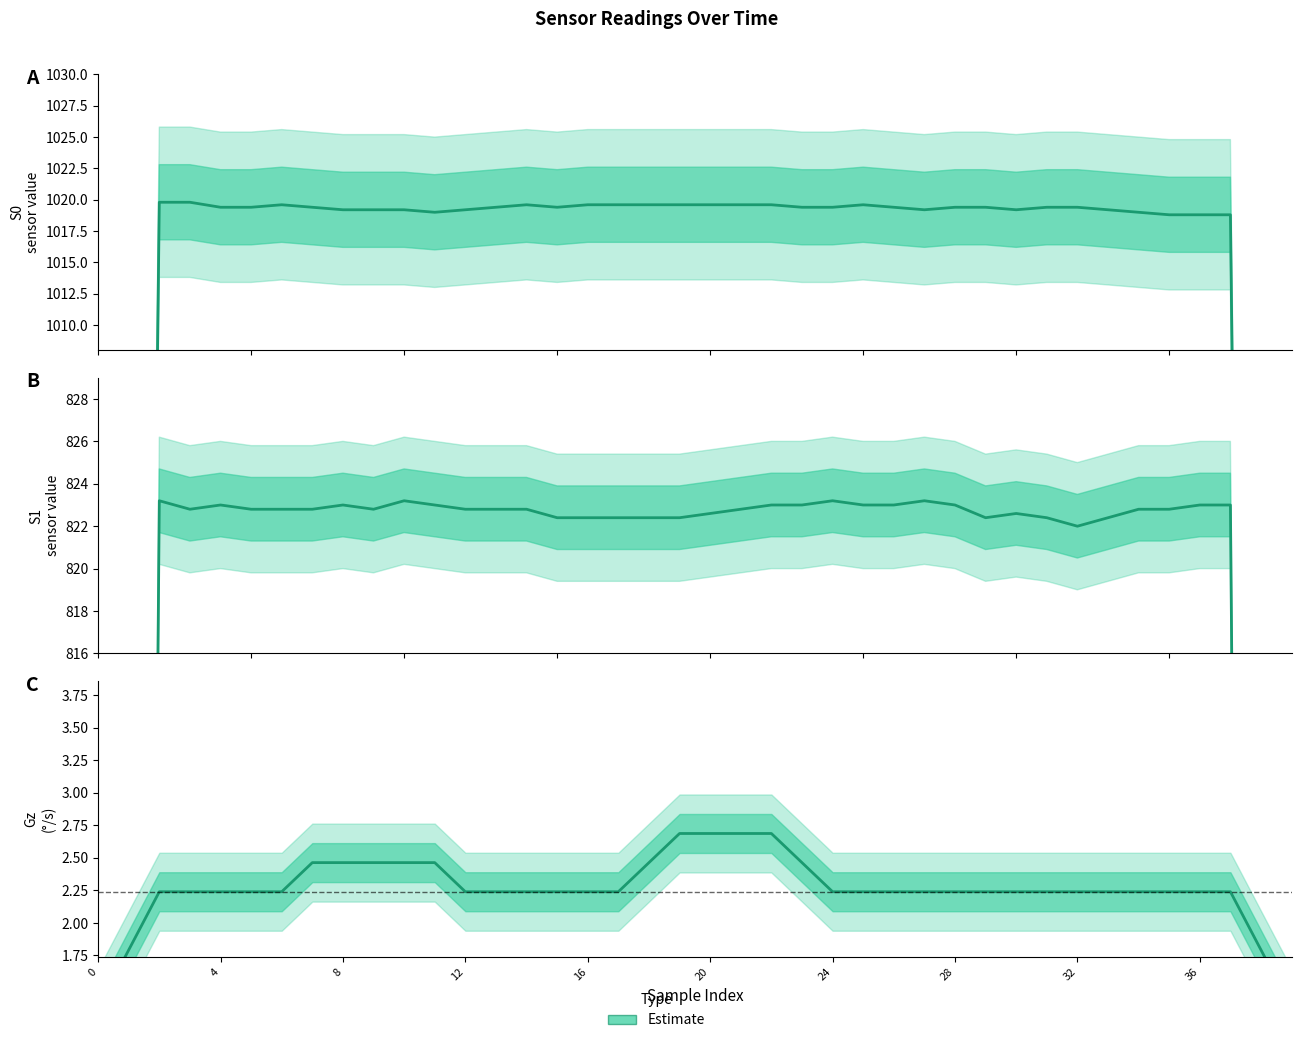

What is the difference between the second highest and second lowest values in the S1 (Estimate) series?

329.2